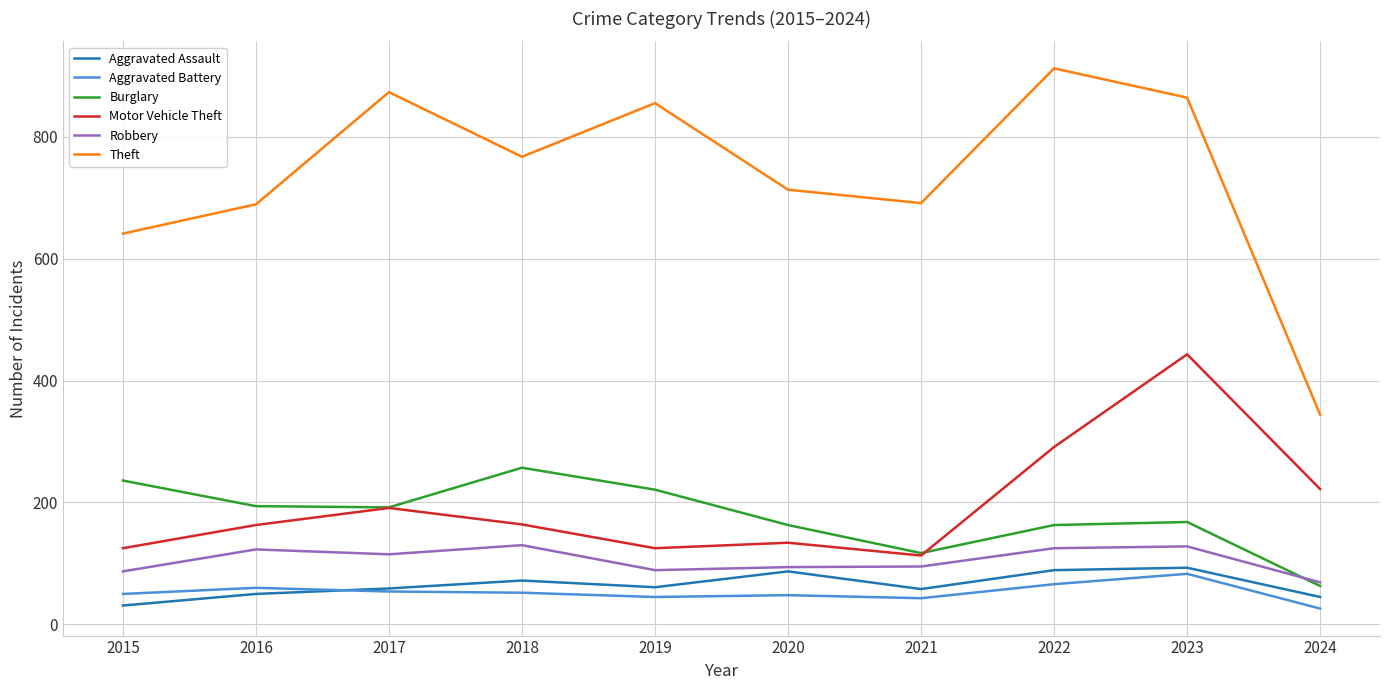

True or false: Aggravated Assault and Burglary intersect in this chart.

False